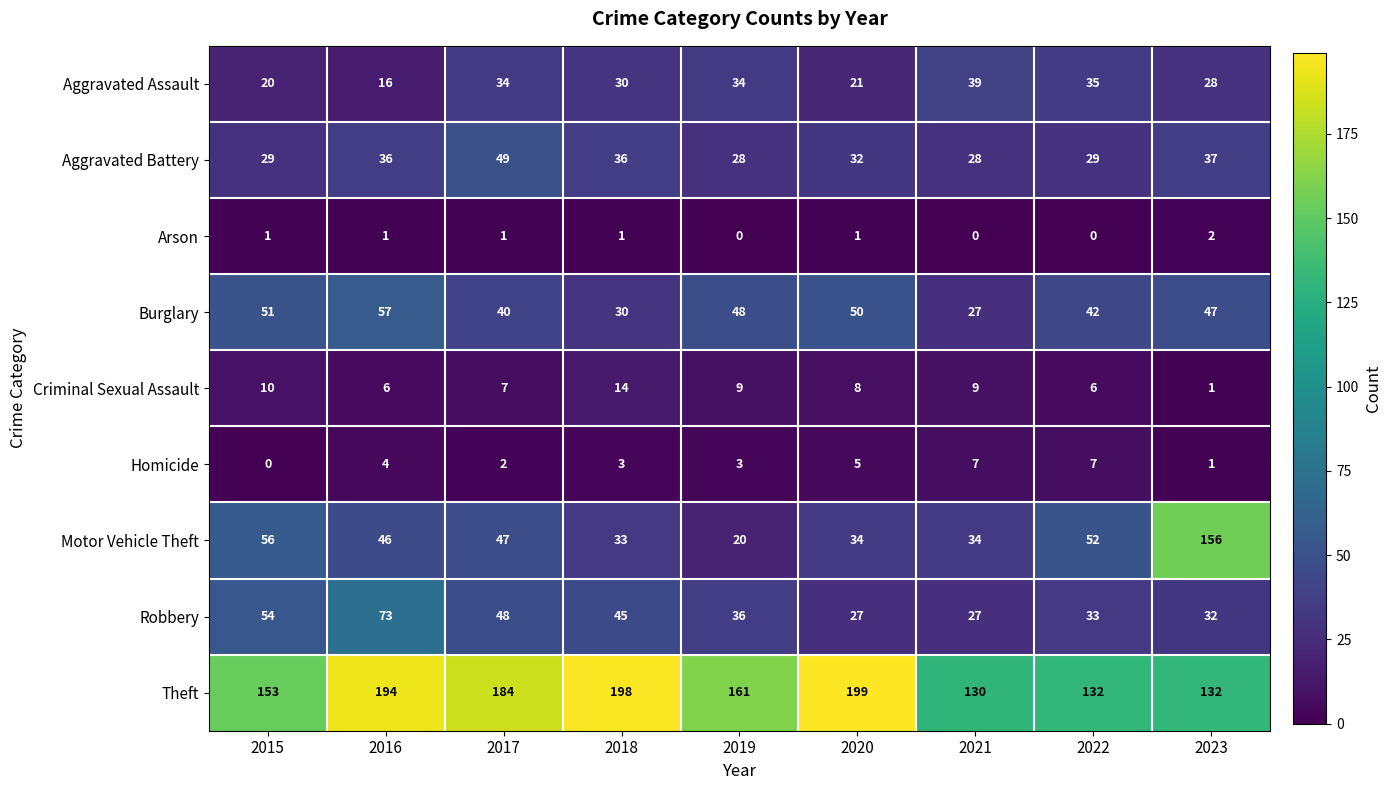

At 2016, list the series in order from smallest to largest.

Arson, Homicide, Criminal Sexual Assault, Aggravated Assault, Aggravated Battery, Motor Vehicle Theft, Burglary, Robbery, Theft